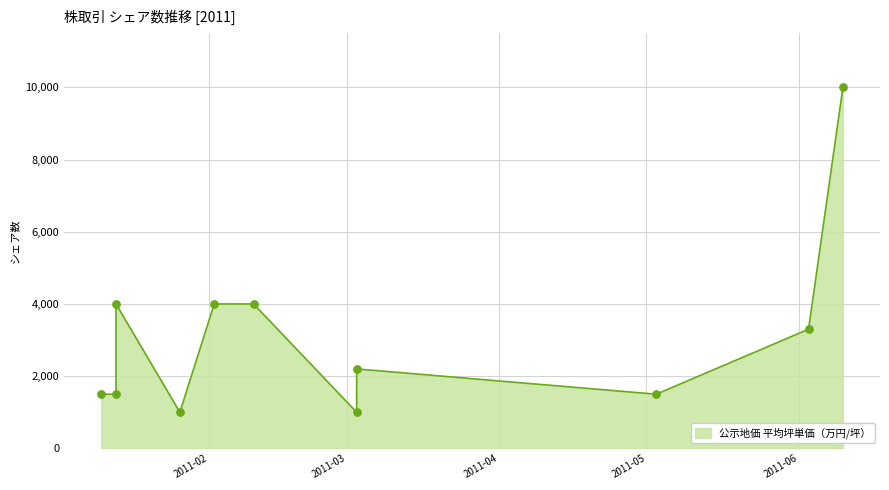

Which has a higher value, 2011-06-10 or 2011-03-03?

2011-06-10